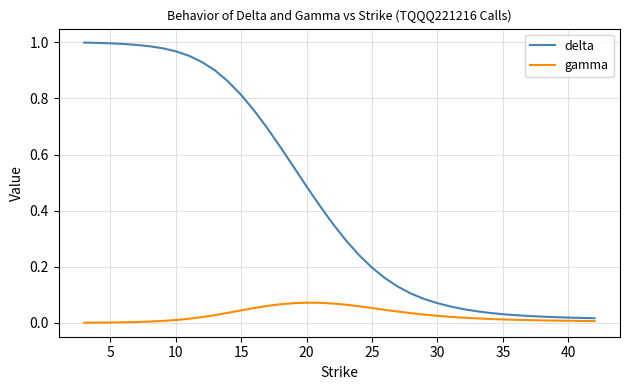

True or false: delta and gamma intersect in this chart.

False